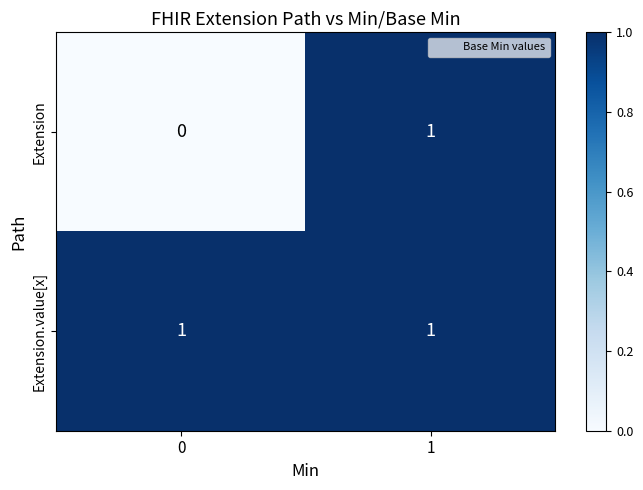

Rank the series by their average value, from highest to lowest.

Extension.value[x], Extension